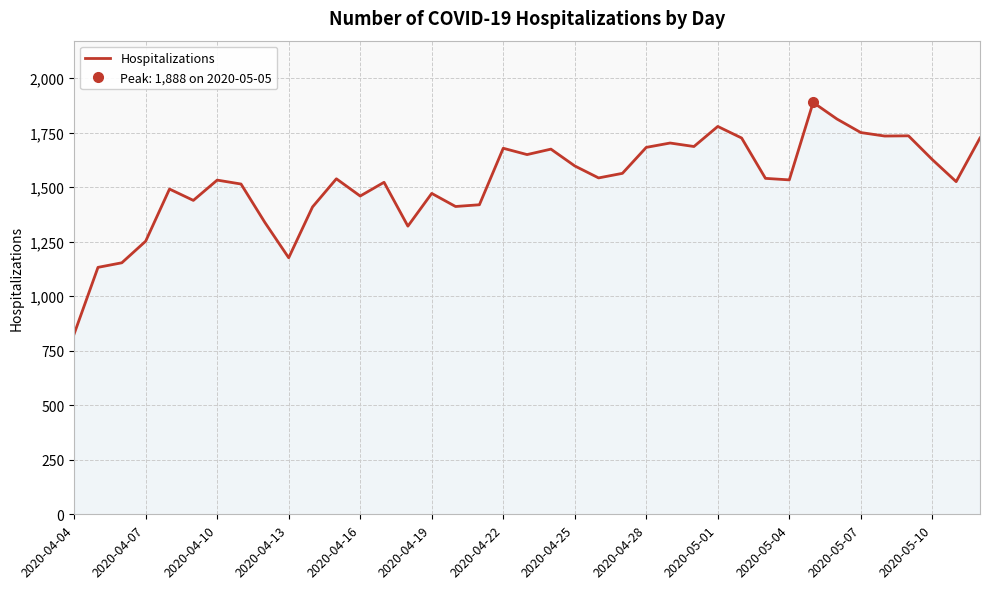

What is the highest value of the Hospitalizations series?

1888